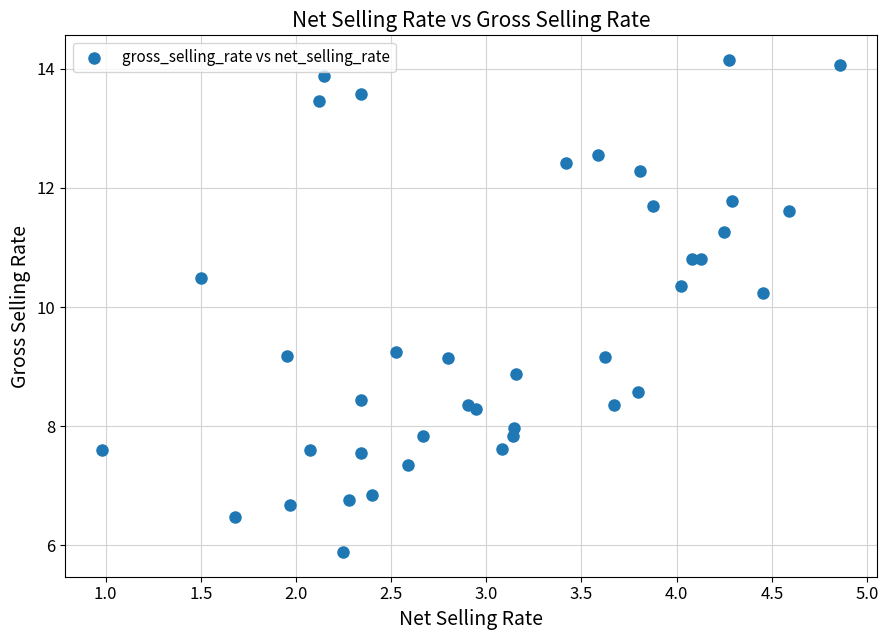

What Y value in the scatter plot is closest to 10?

10.2